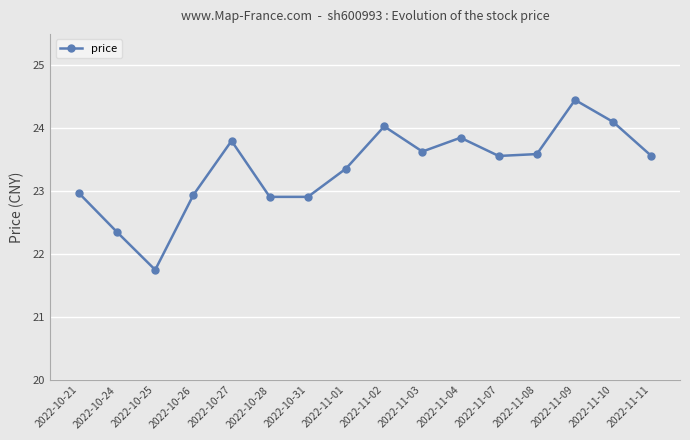

True or false: there are more than 1 points higher than both neighbors.

True